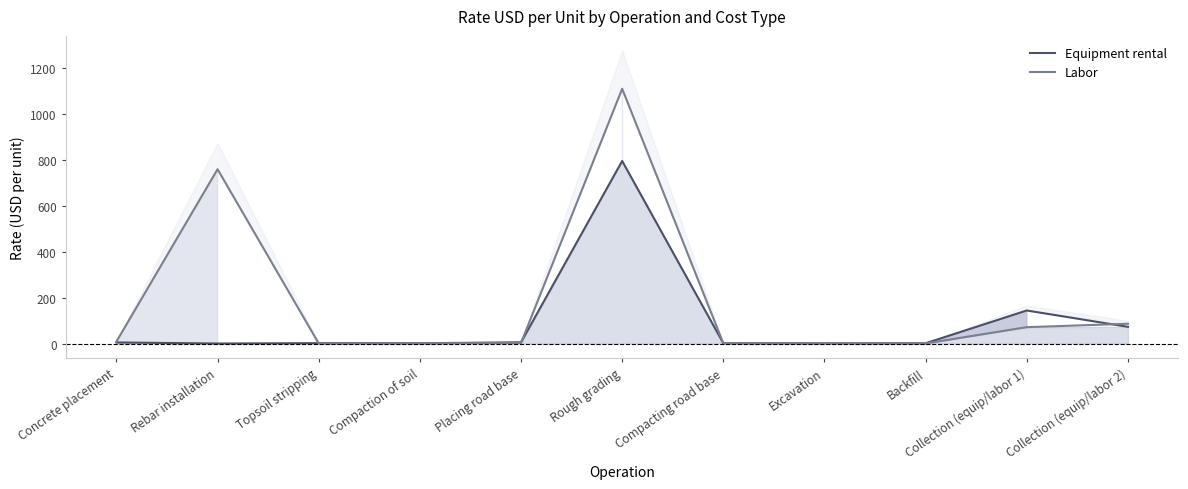

Reading left to right, transcribe all the data shown in this chart.

Equipment rental: 4.6	0.0	1.6	1.1	5.2	796.0	1.1	0.8	1.0	144.0	72.8
Labor: 8.3	760.0	0.4	0.8	2.2	1111.0	0.8	1.0	0.3	71.3	86.1